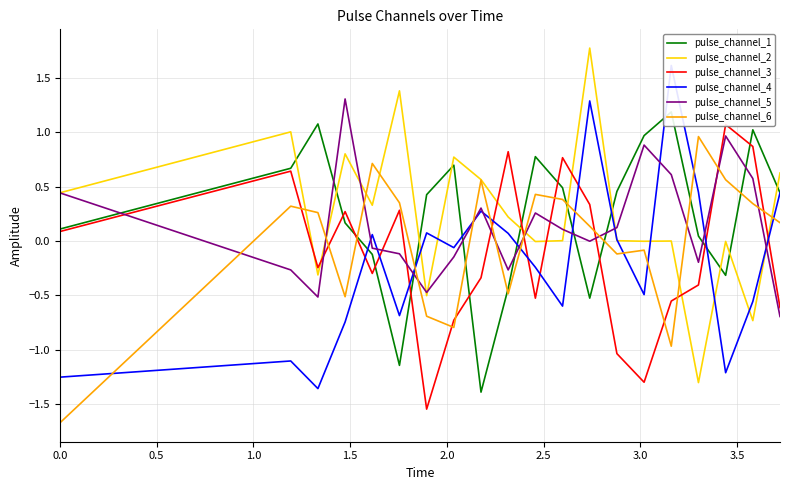

Rank the series by their maximum value, from highest to lowest.

pulse_channel_2, pulse_channel_4, pulse_channel_5, pulse_channel_1, pulse_channel_3, pulse_channel_6